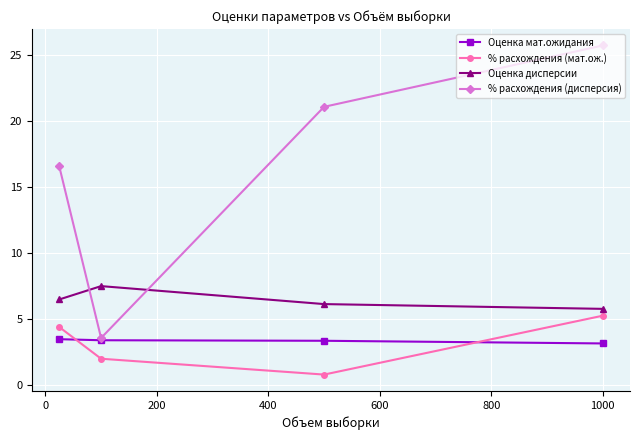

True or false: Оценка дисперсии and Оценка мат.ожидания cross at least once.

False